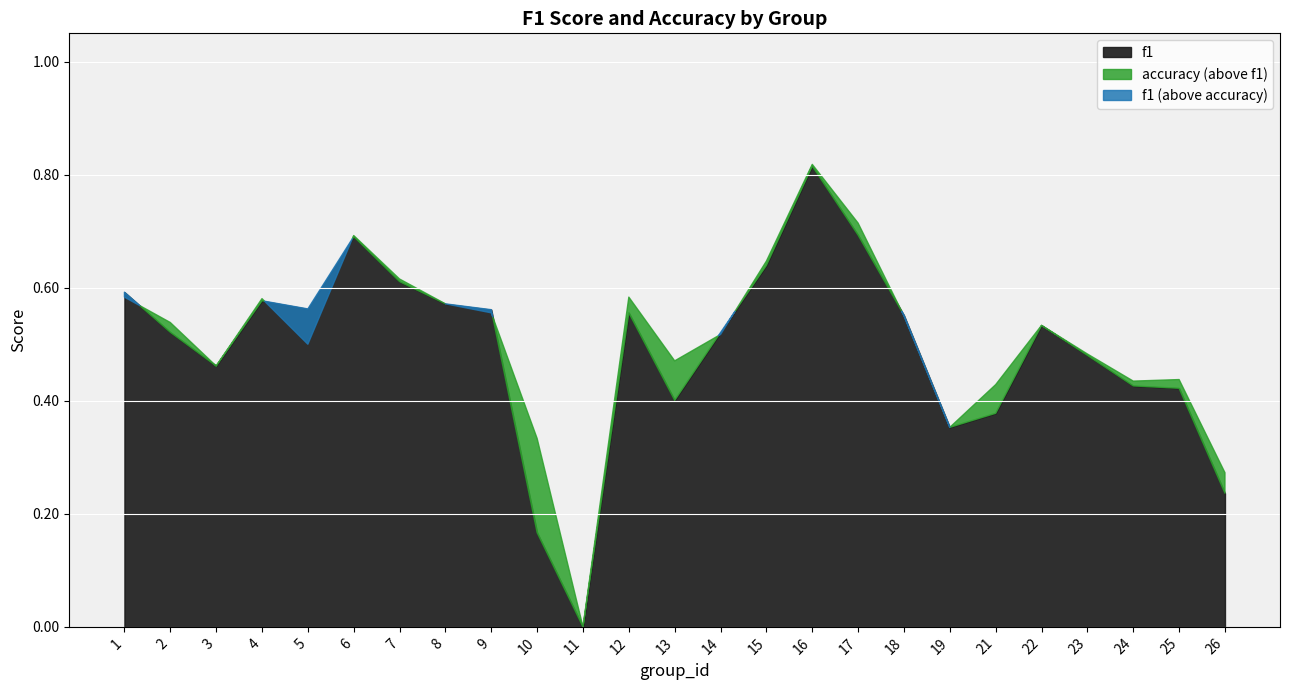

At which category does the chart reach its minimum across all series?

11